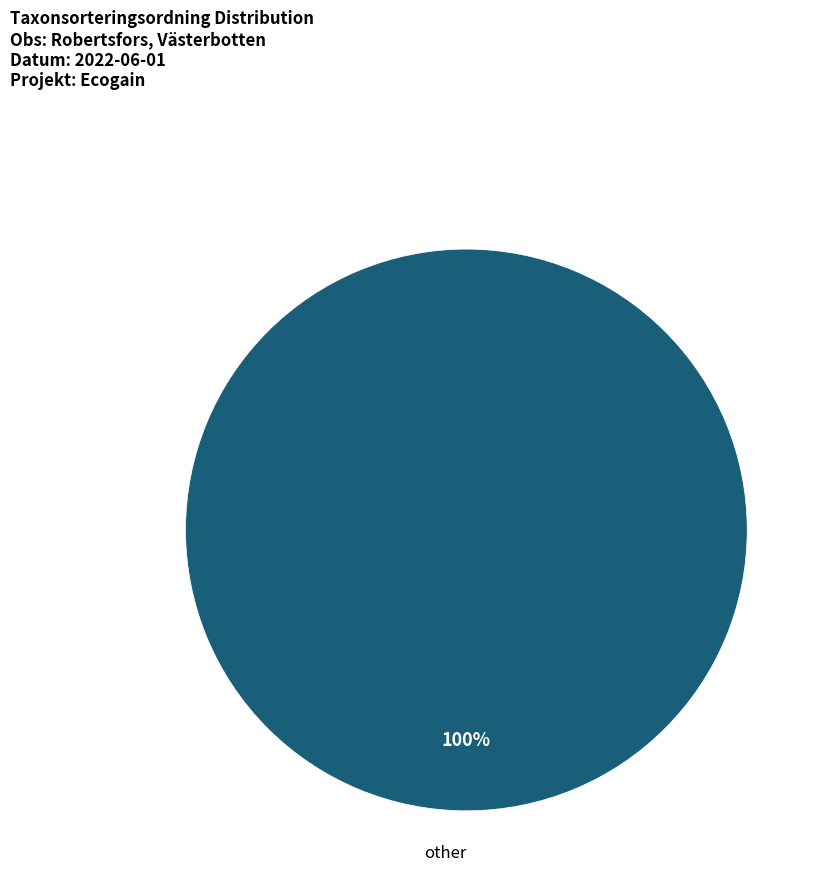

Does any single category account for the majority?

Yes